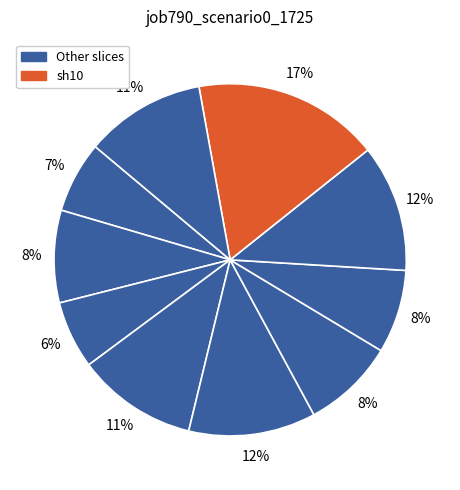

How many segments does this pie chart have?

10